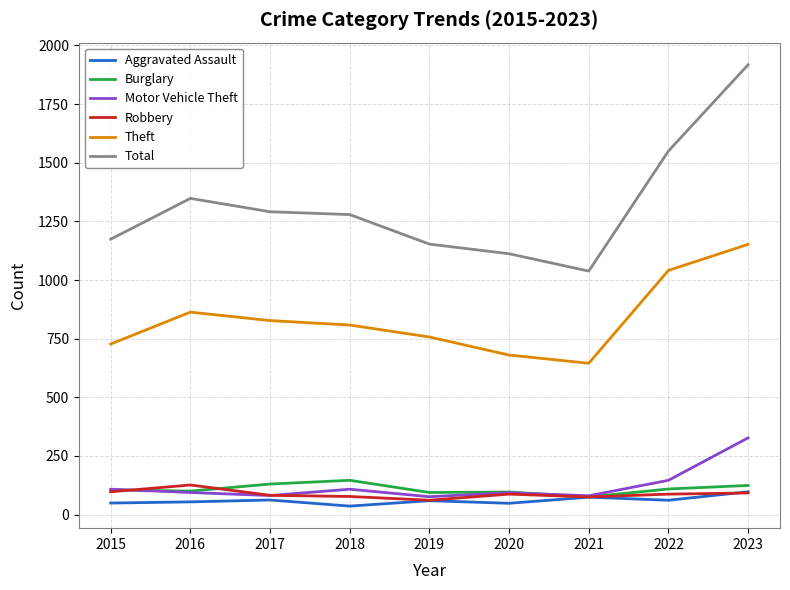

At how many categories does at least one series exceed 1573?

1